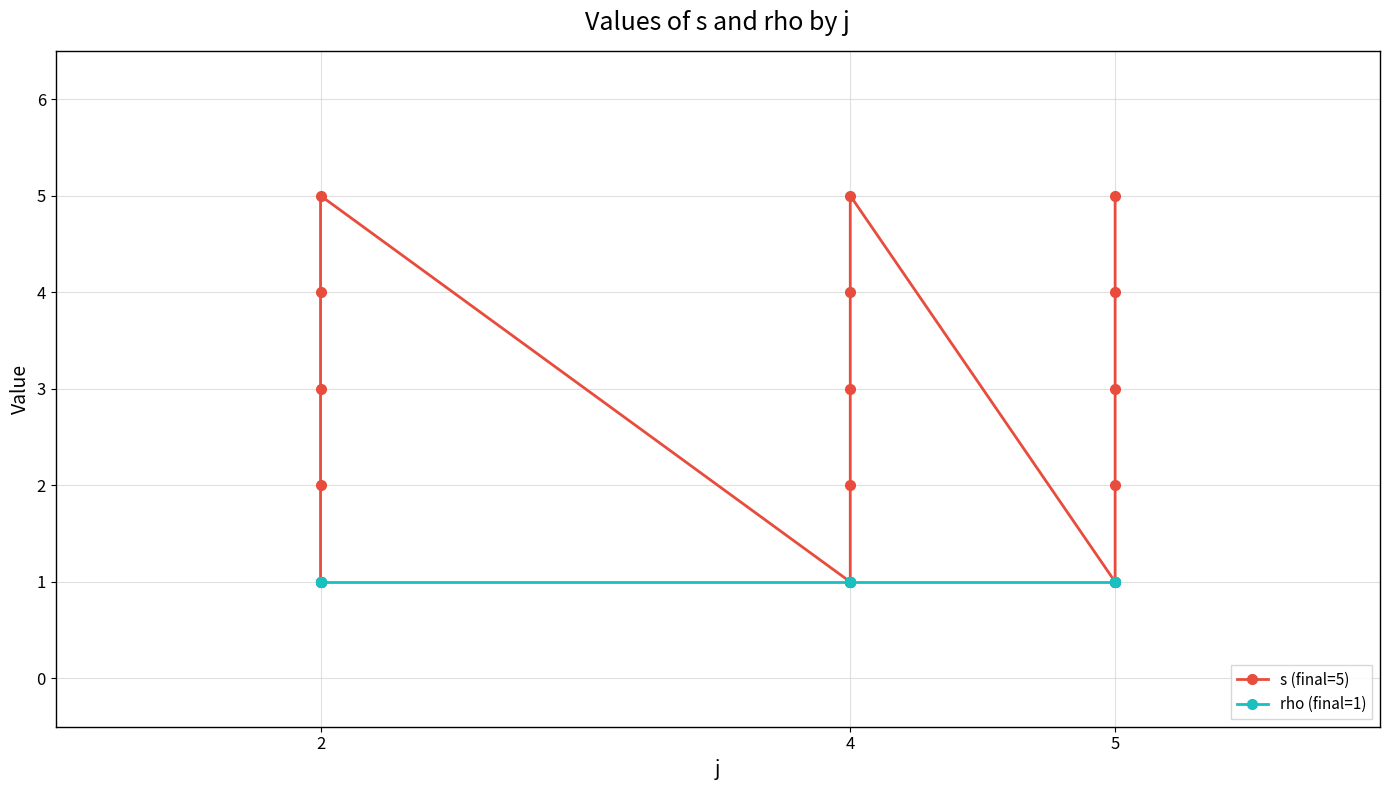

True or false: rho (final=1) and s (final=5) cross at least once.

False